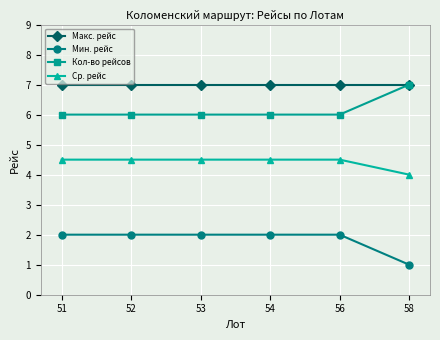

What is the smallest value displayed?

1.0